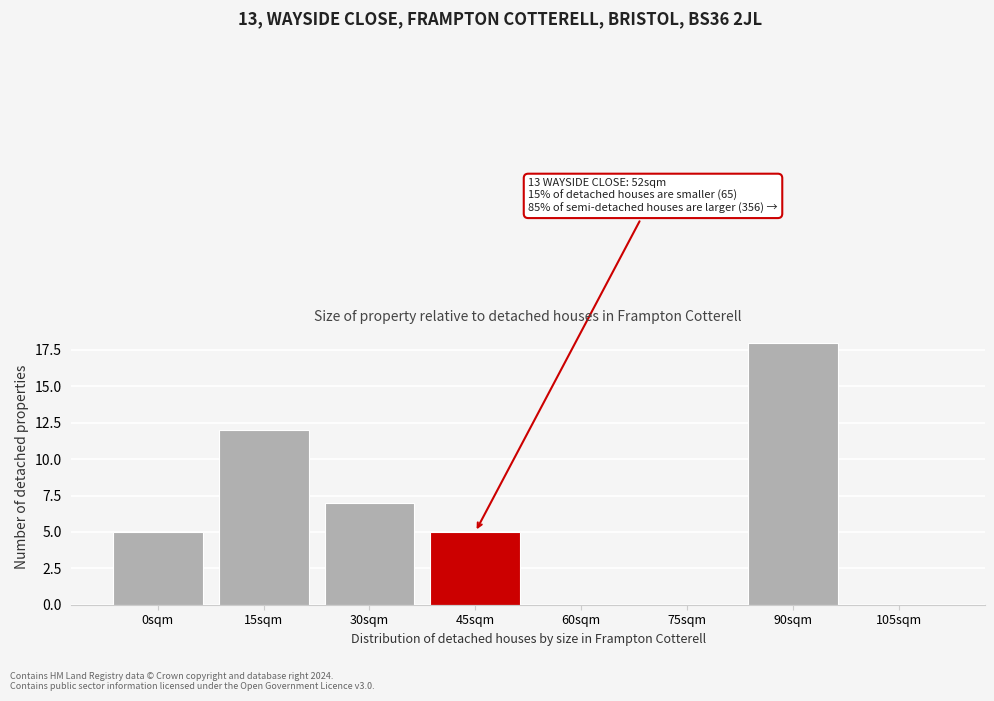

Reading left to right, what are all the values shown in this chart?

0sqm=5	15sqm=12	30sqm=7	45sqm=5	60sqm=0	75sqm=0	90sqm=18	105sqm=0